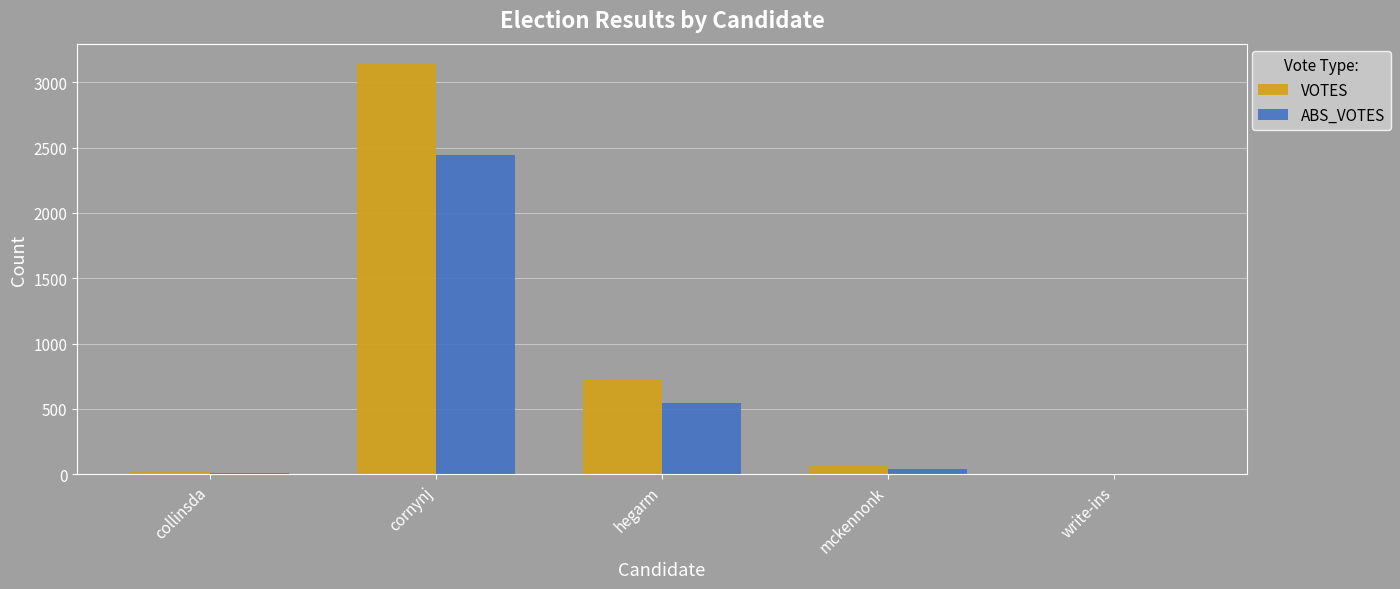

How many series are shown in this chart?

2